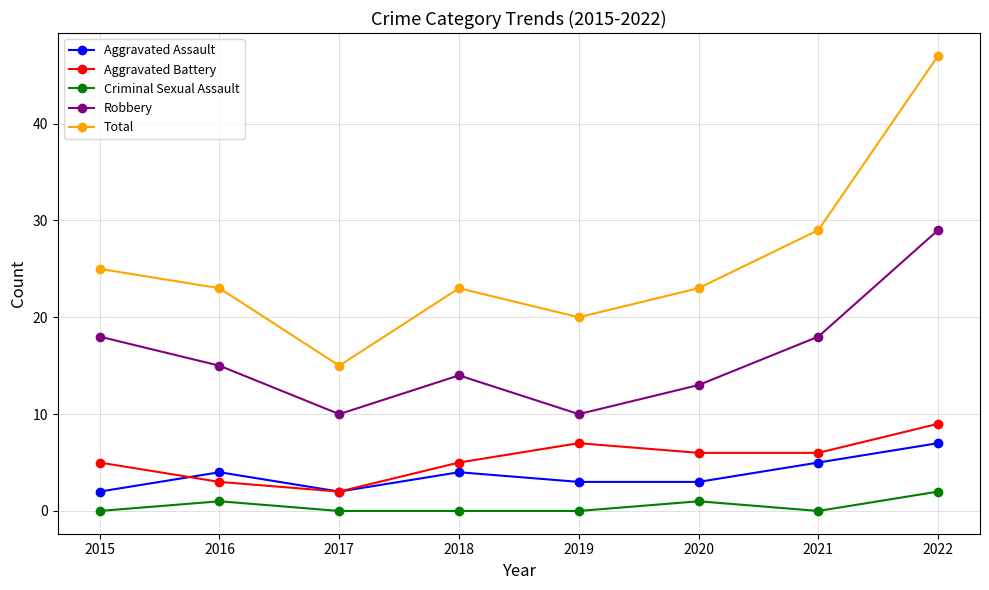

Which series changed the most between 2018 and 2019?

Robbery